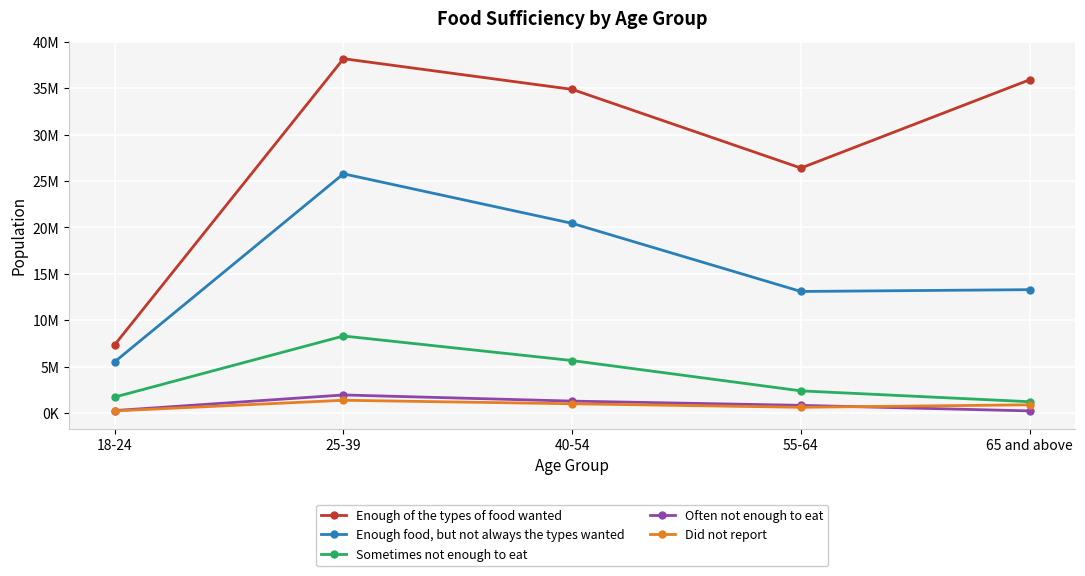

What are all the series names shown in the legend?

Enough of the types of food wanted, Enough food, but not always the types wanted, Sometimes not enough to eat, Often not enough to eat, Did not report